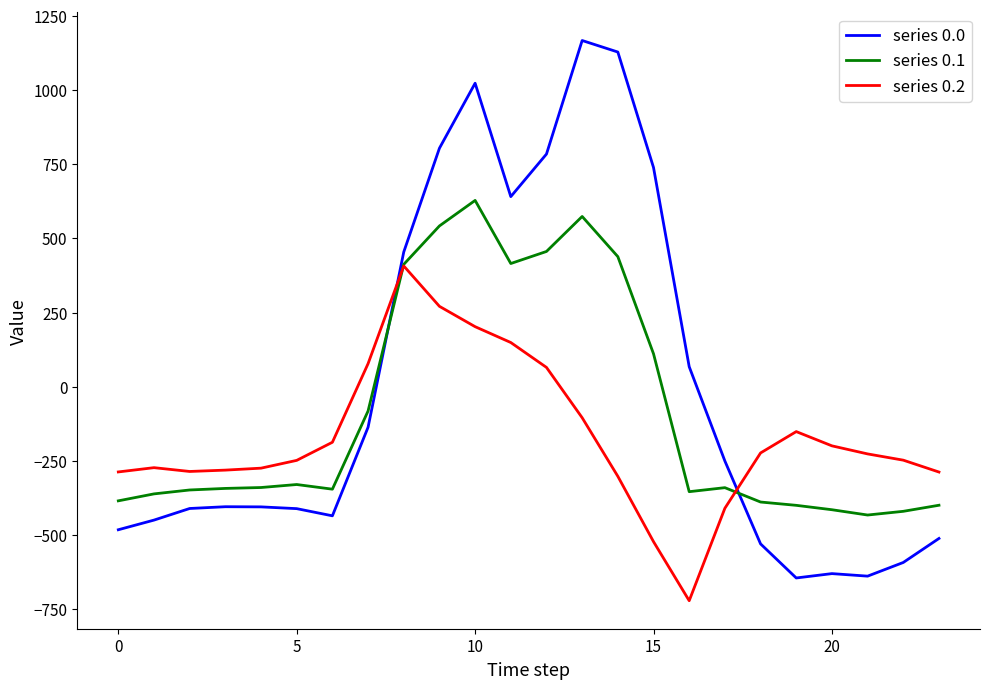

How many values in series 0.0 are below zero?

15